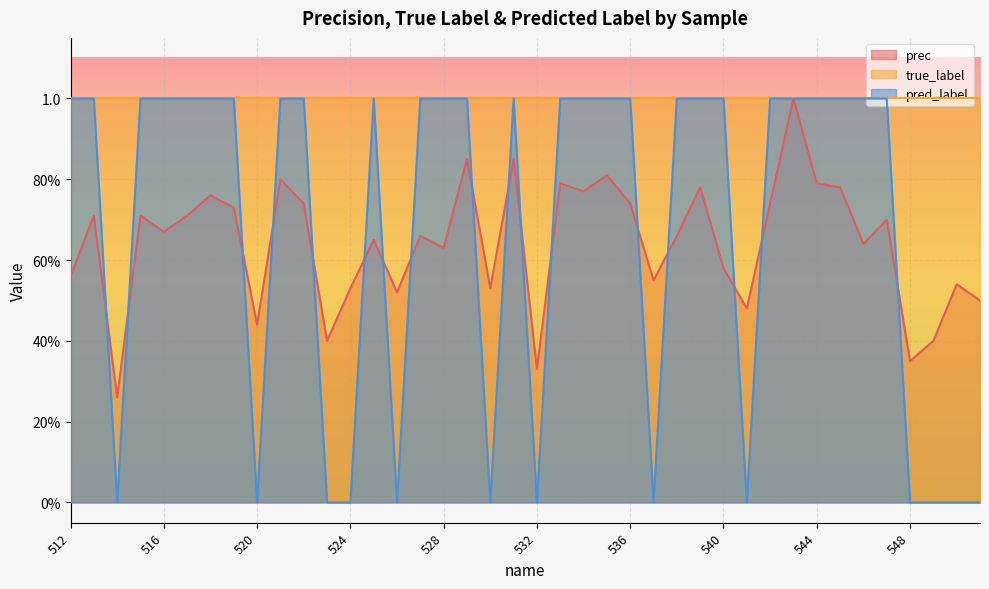

What is the value of the pred_label point at the 23rd from the left?

1.0